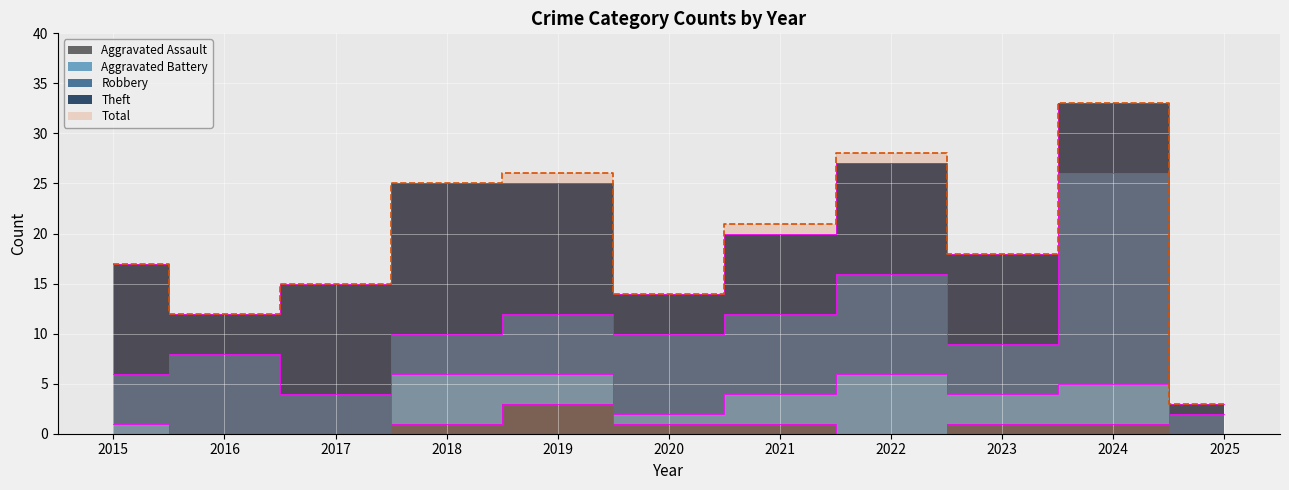

True or false: Total has a value of 21 at 2021.

True